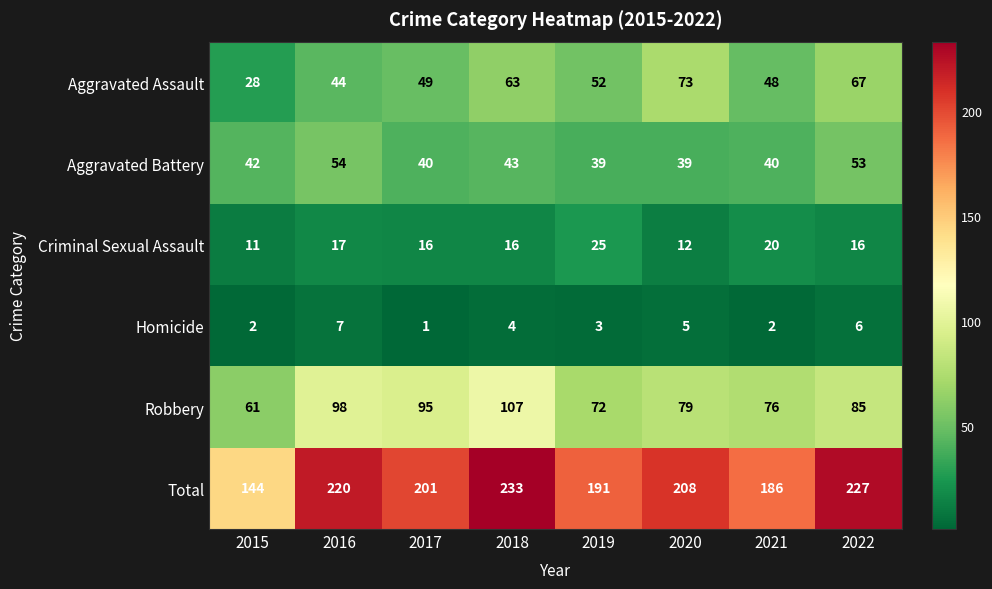

What is the difference between the maximum and minimum values in the Homicide series?

6